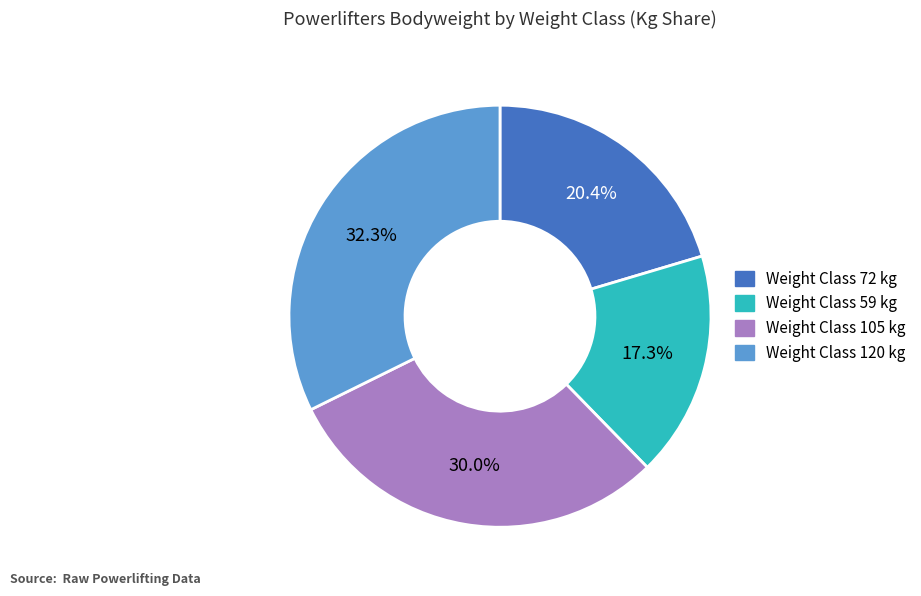

Is there any slice that represents more than half of the pie?

No